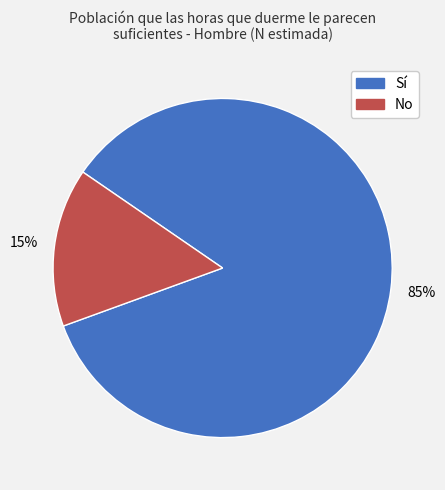

To the nearest percent, what is the difference between the largest and smallest slice percentages?

70%